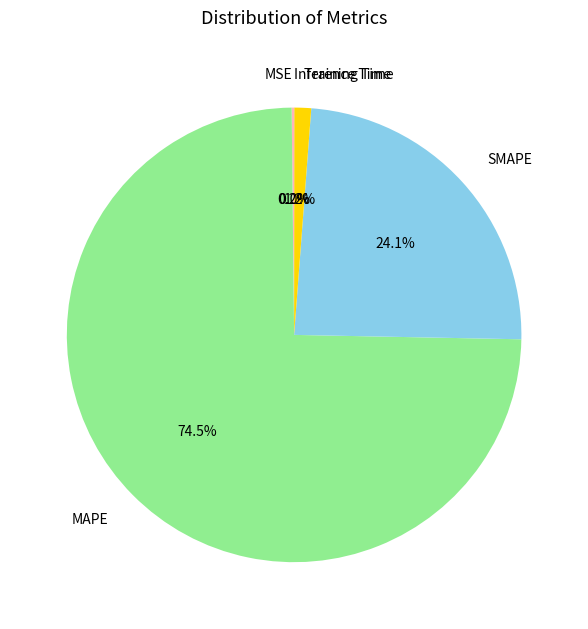

Which category has the biggest portion of the pie?

MAPE